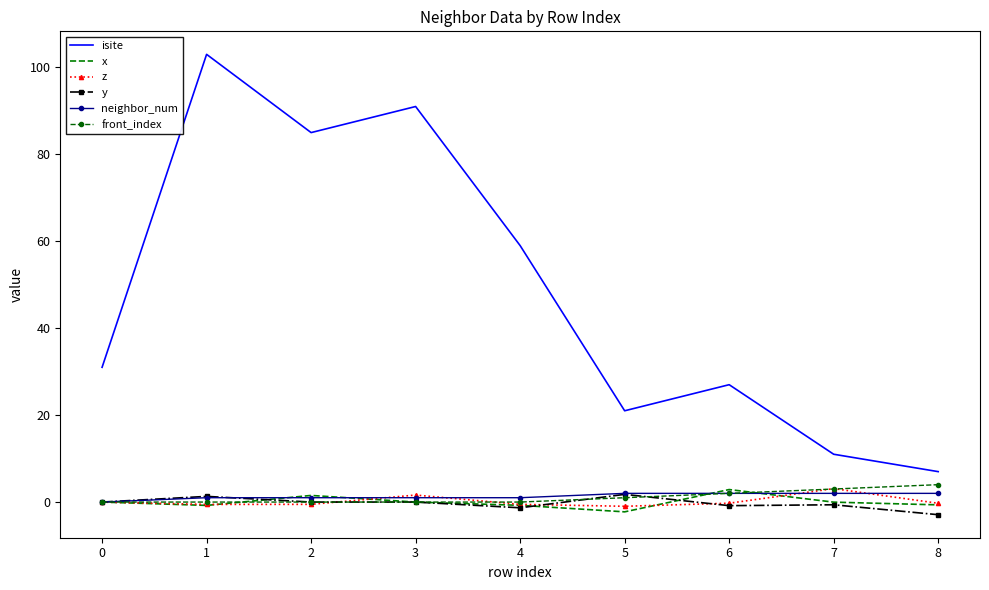

True or false: y has more than 1 interior local peaks.

True